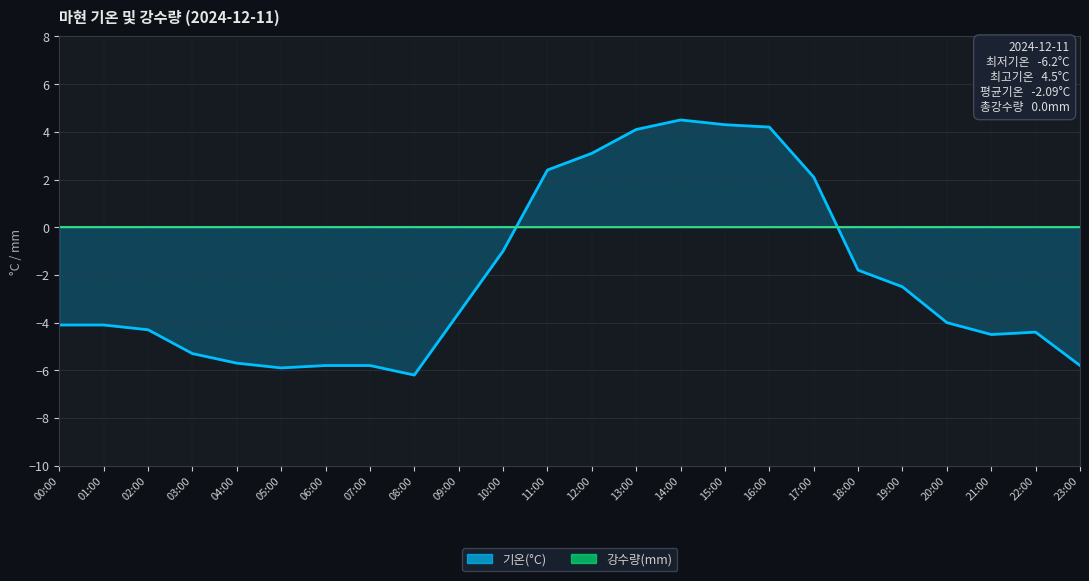

How many interior local valleys (lower than both neighbors) does the data have?

3